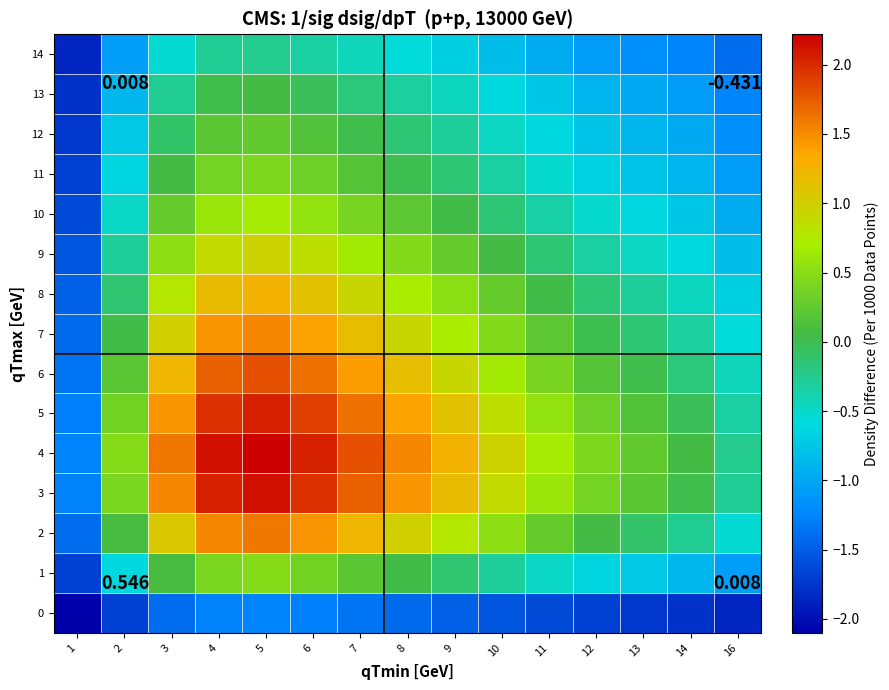

What is the difference between the 2 values at 4 and 2?

1.4